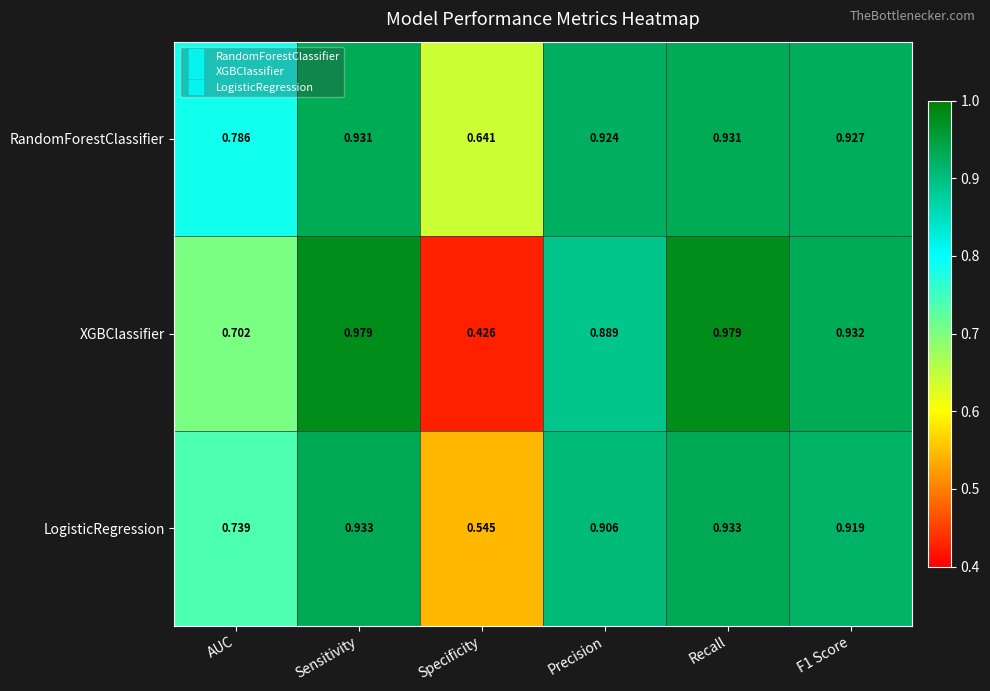

Which series has the largest total across all categories?

RandomForestClassifier